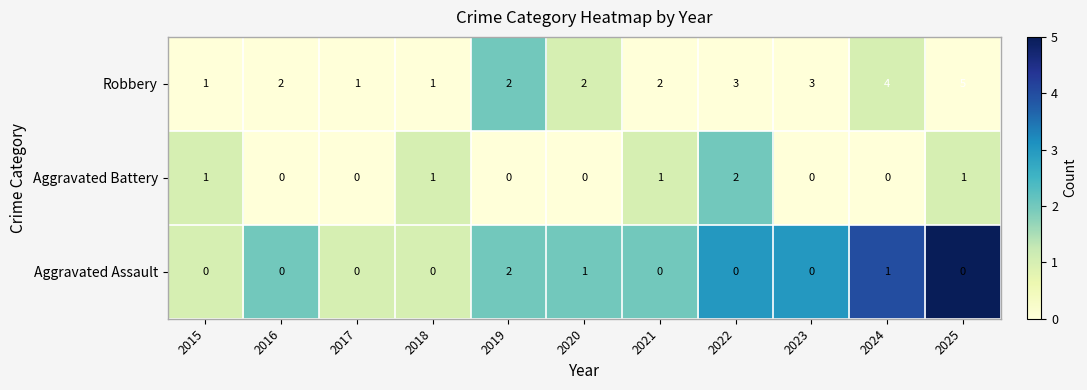

At which category does the chart reach its peak across all series?

2025